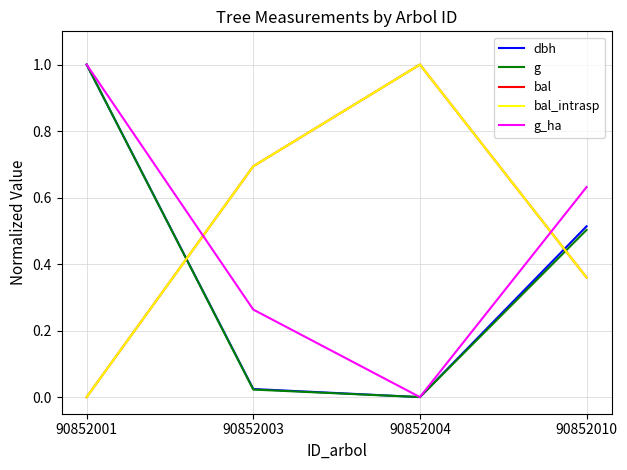

Which has a higher value, 90852004 or 90852010?

90852010